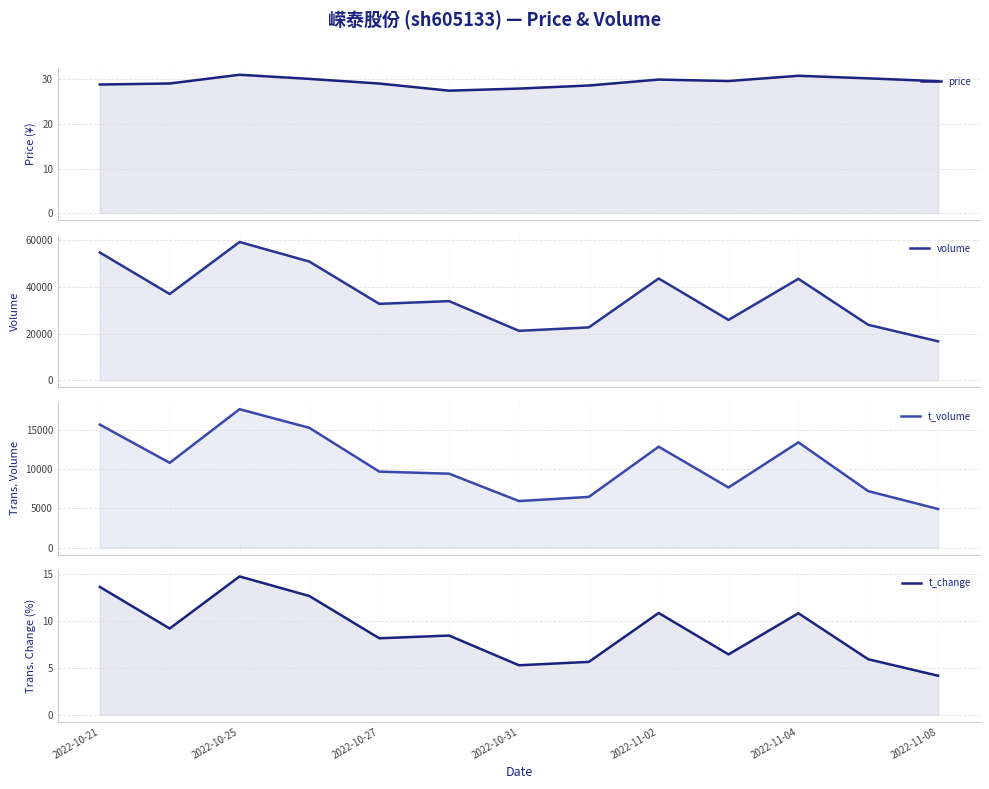

What are all the series names shown in the legend?

price, volume, t_volume, t_change